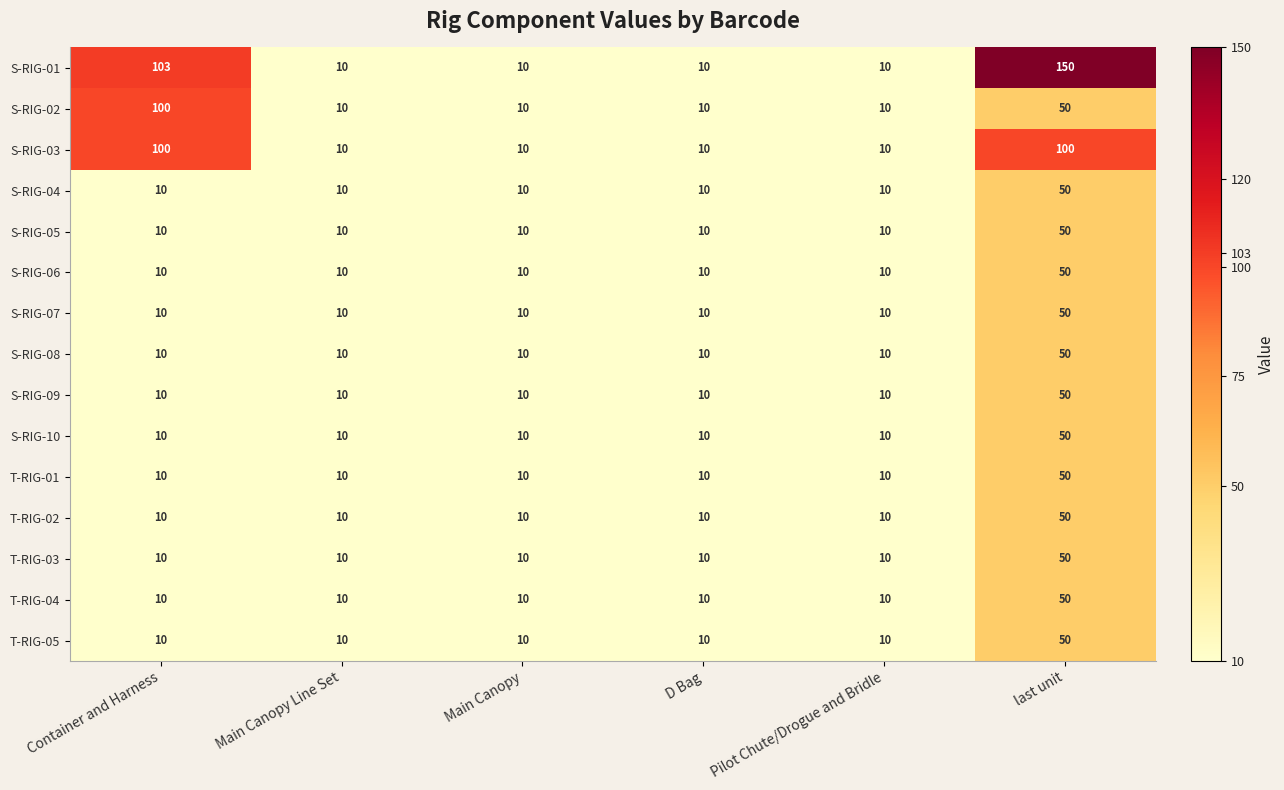

What is the highest value of the T-RIG-01 series?

50